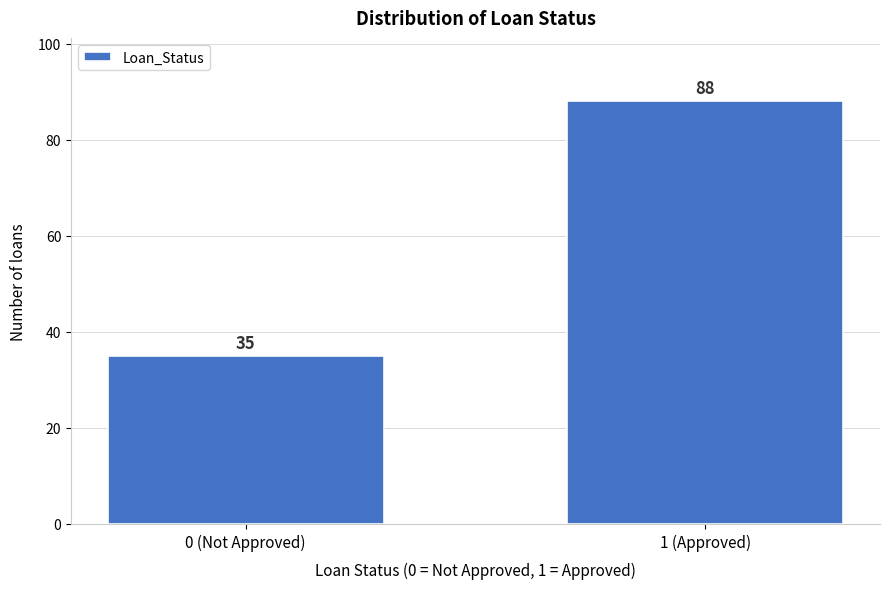

Reading left to right, what are all the values shown in this chart?

0 (Not Approved)=35	1 (Approved)=88